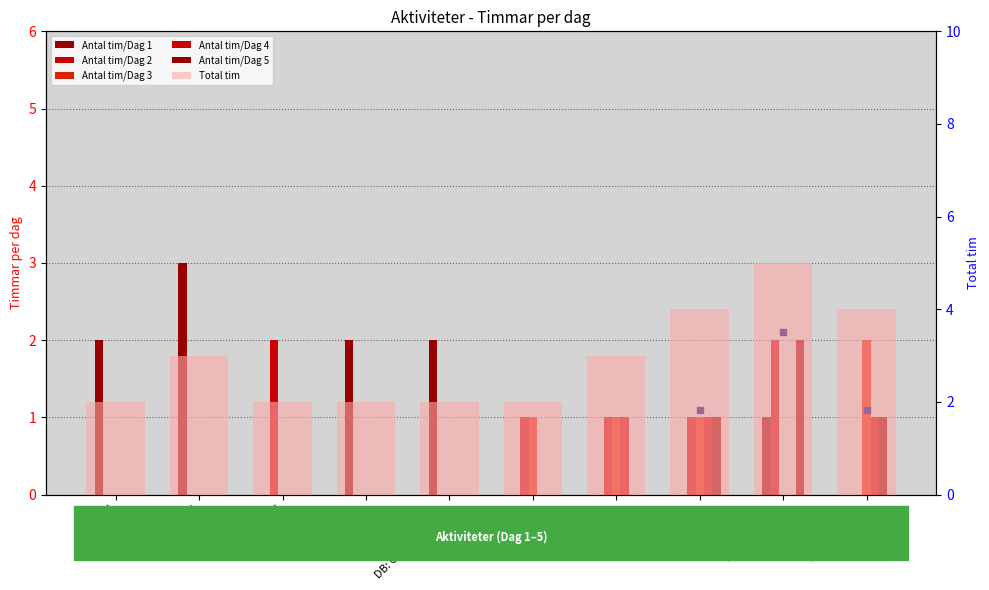

List the series in order of their peak value, lowest first.

Antal tim/Dag 4, Antal tim/Dag 2, Antal tim/Dag 3, Antal tim/Dag 5, Antal tim/Dag 1, Total tim